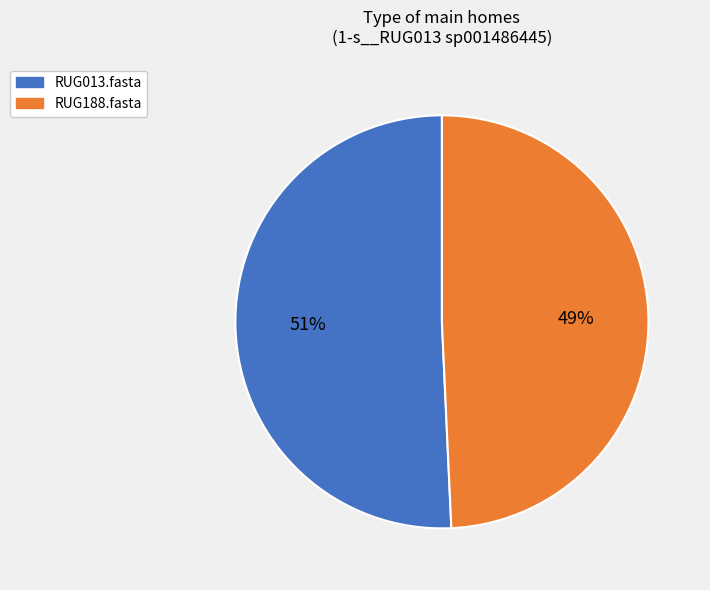

Which slice represents more than half of the pie?

RUG013.fasta